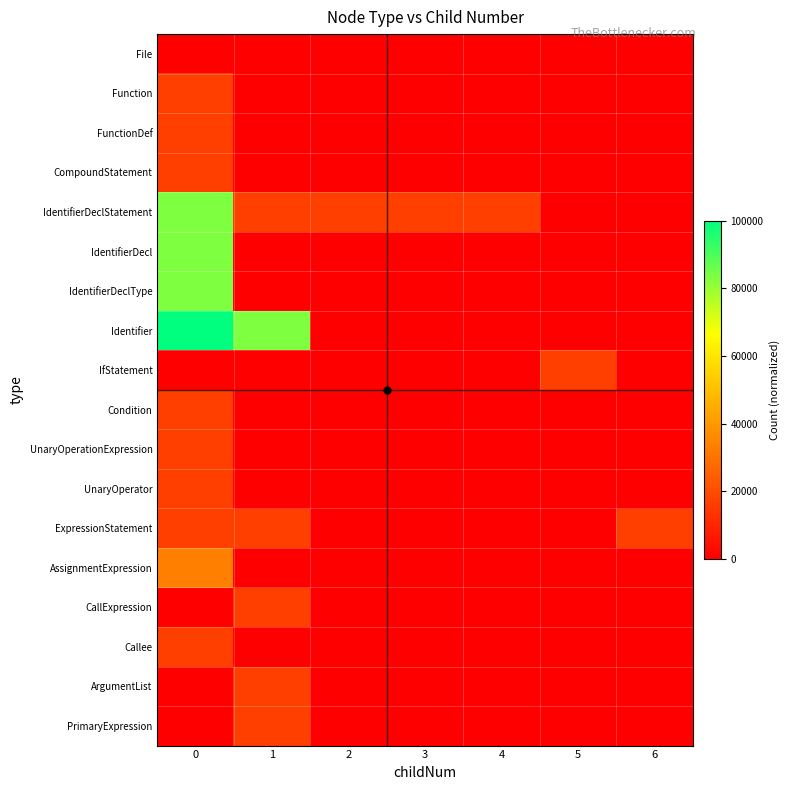

How many series are shown in this chart?

18